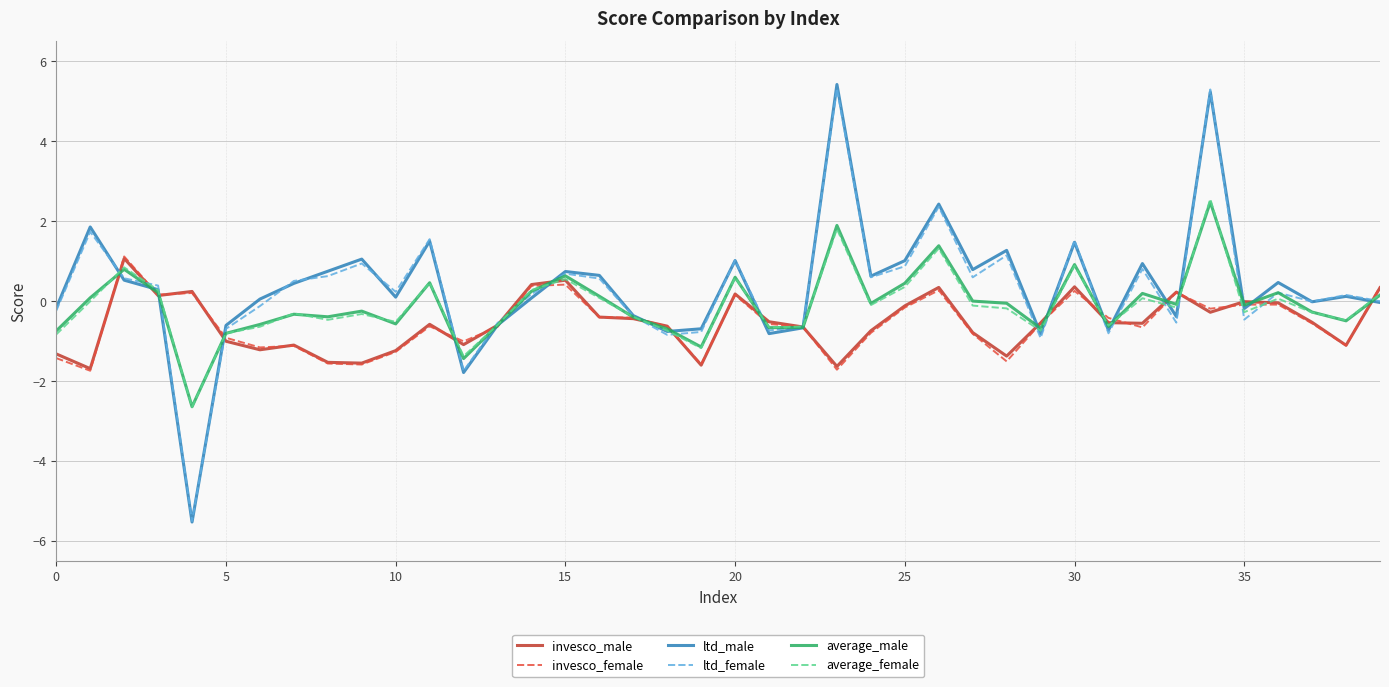

What is the highest value of the ltd_male series?

5.4